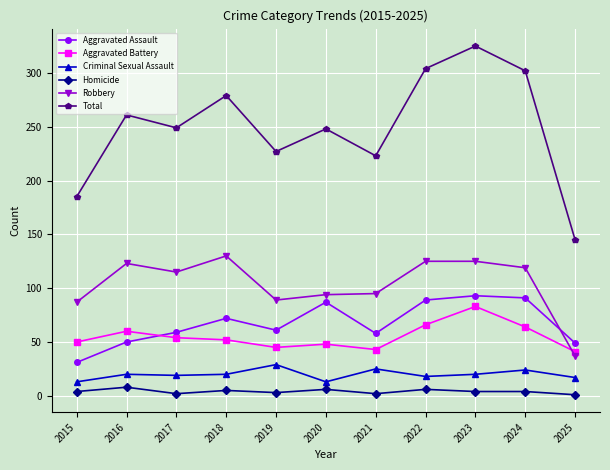

How many categories are shown in the chart?

11